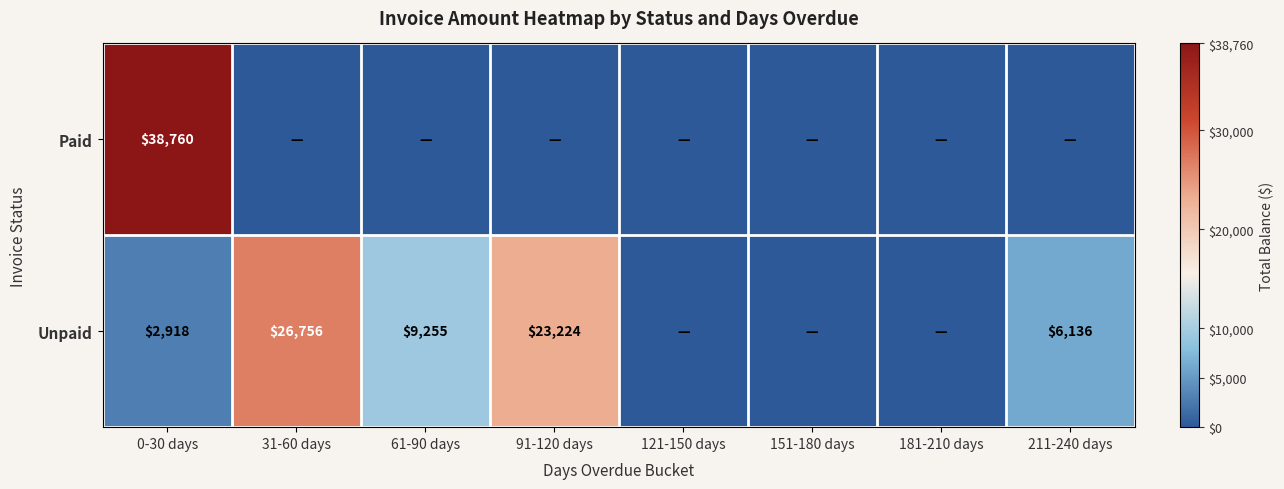

Which category has the highest value across all series?

0-30 days